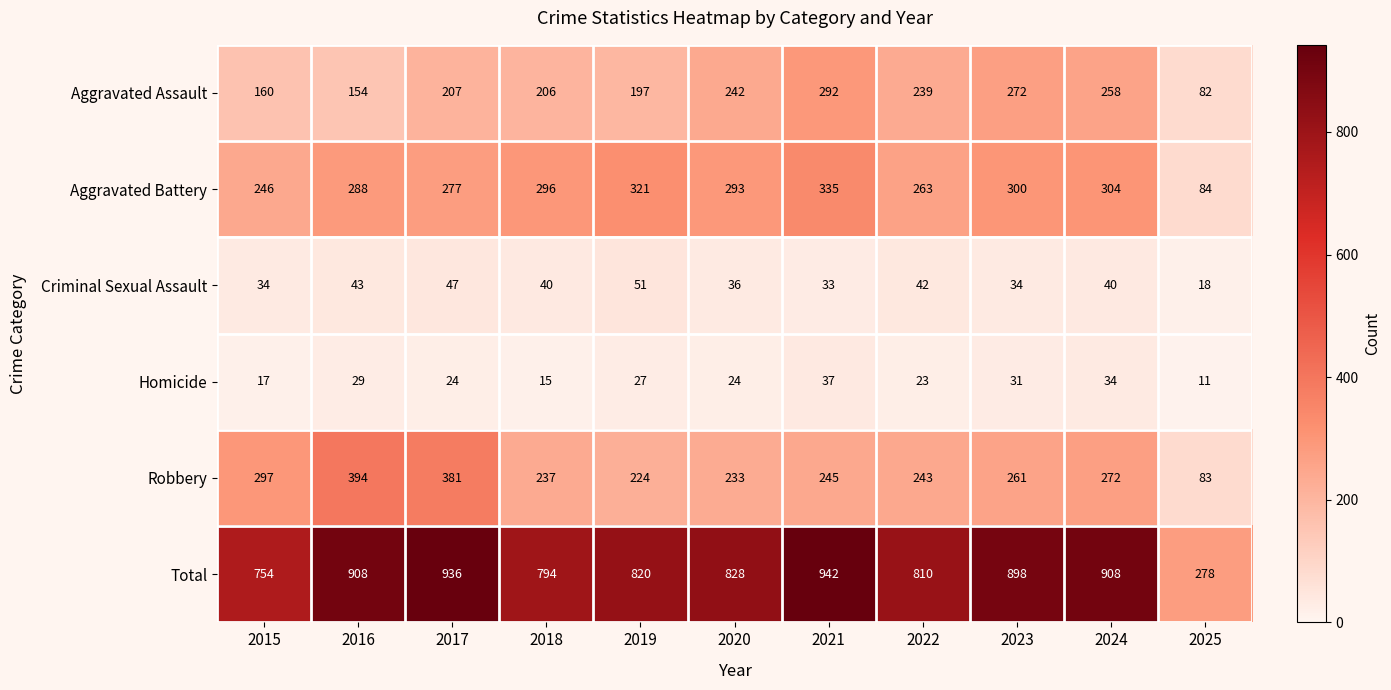

What is the greatest value displayed?

942